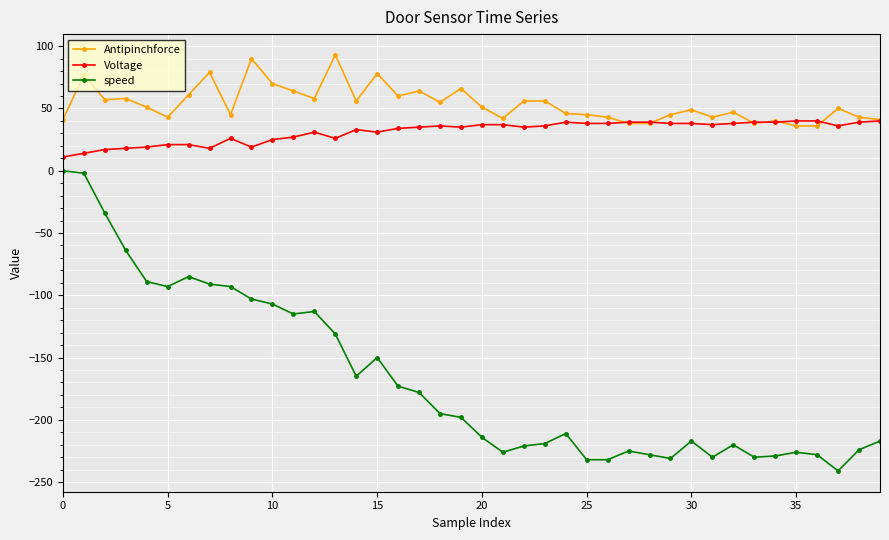

What is the minimum value for speed?

-241